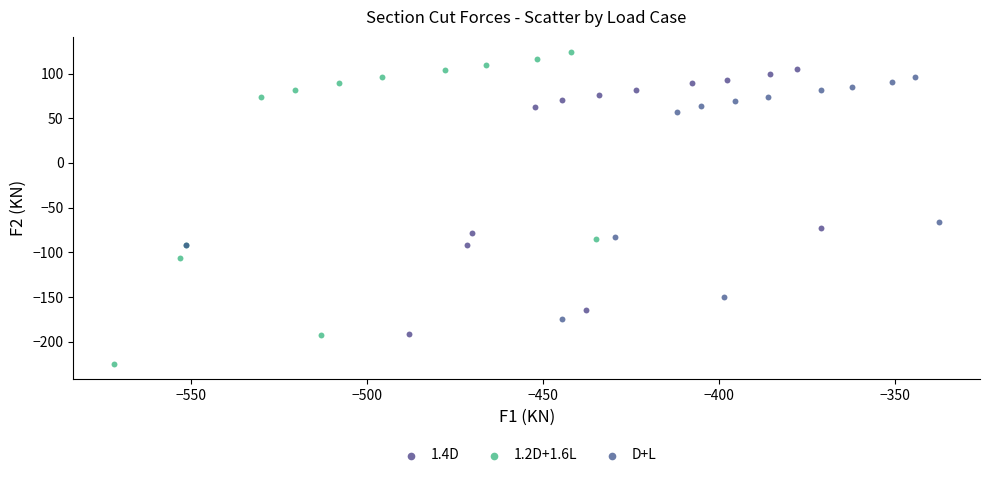

What are all the series names shown in the legend?

1.4D, 1.2D+1.6L, D+L